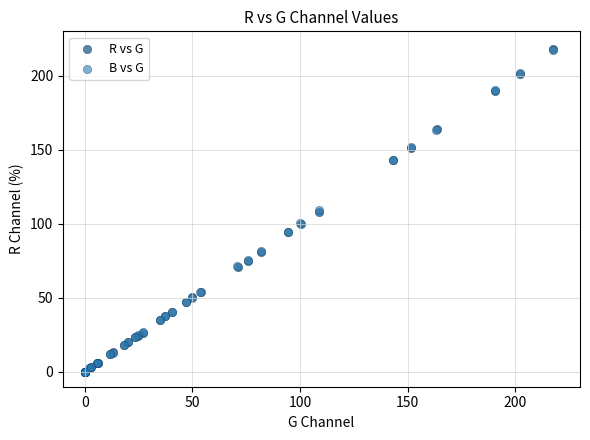

Which series has the widest spread of Y values?

R vs G